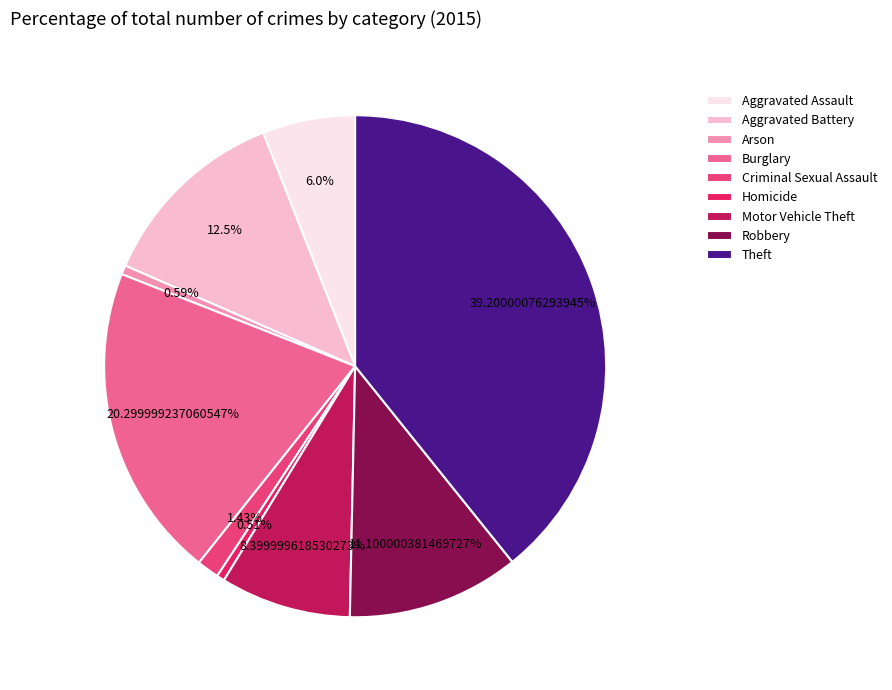

How many slices are in this pie chart?

9